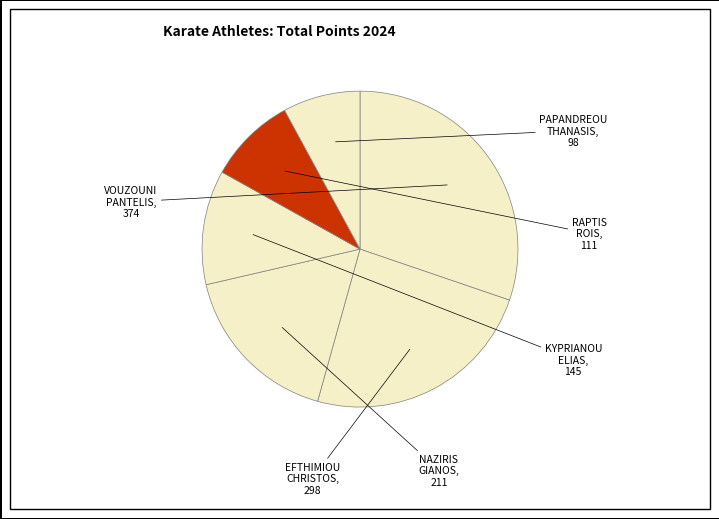

How many segments does this pie chart have?

6